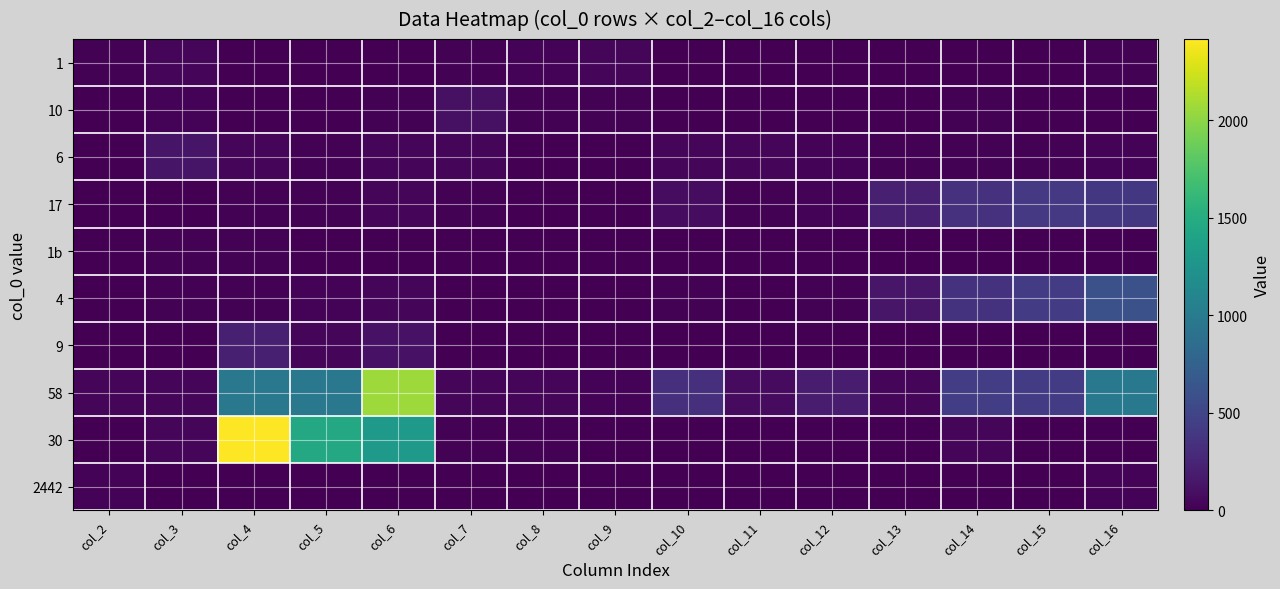

Which series has the largest range (max minus min)?

30